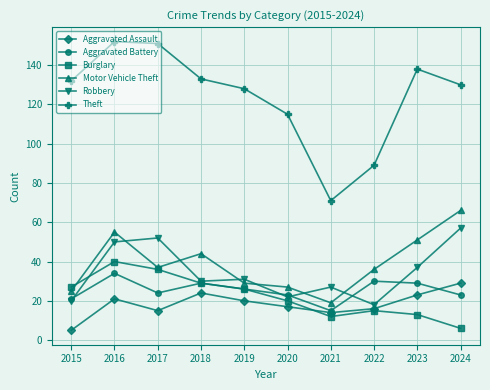

True or false: Theft and Aggravated Assault cross at least once.

False